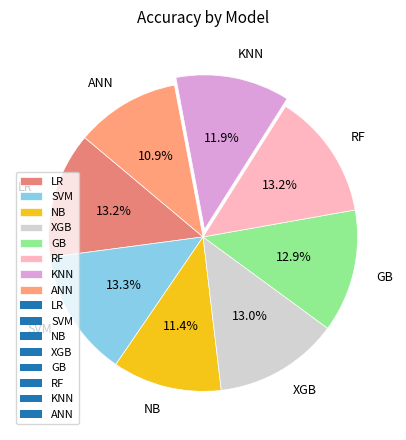

Does any single category account for the majority?

No